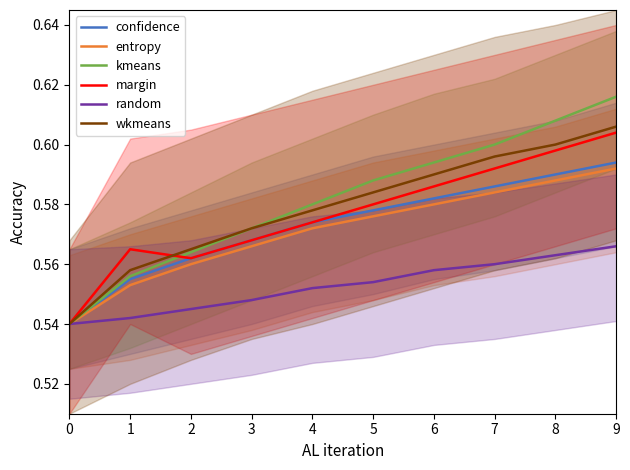

Which series has the largest total across all categories?

kmeans